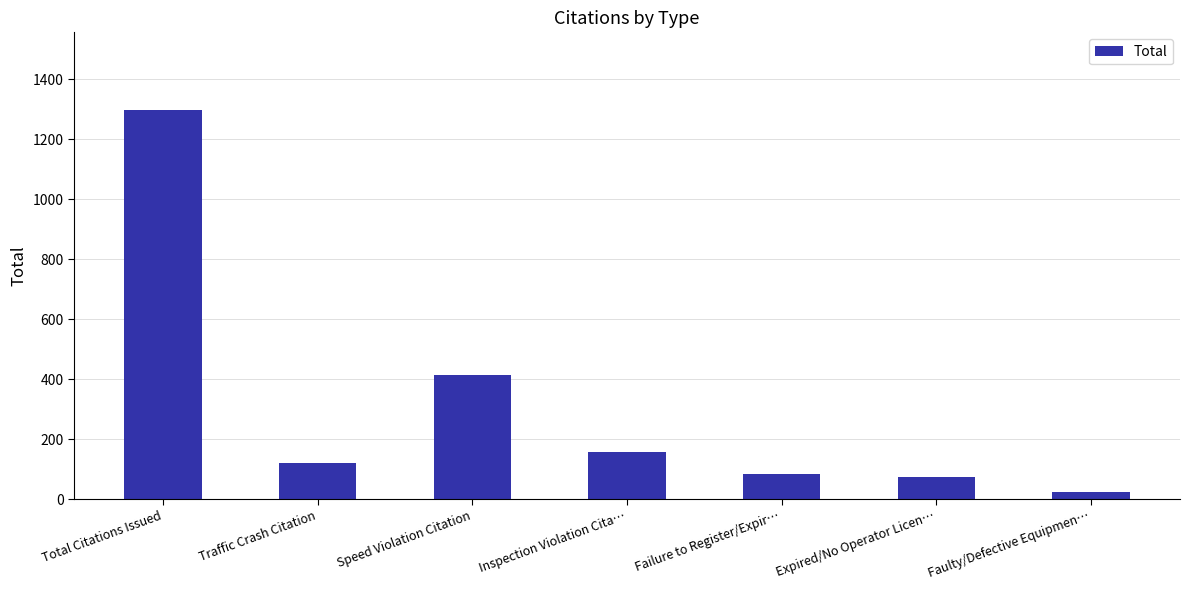

What is the ratio of the value at Speed Violation Citation to the value at Total Citations Issued?

0.3